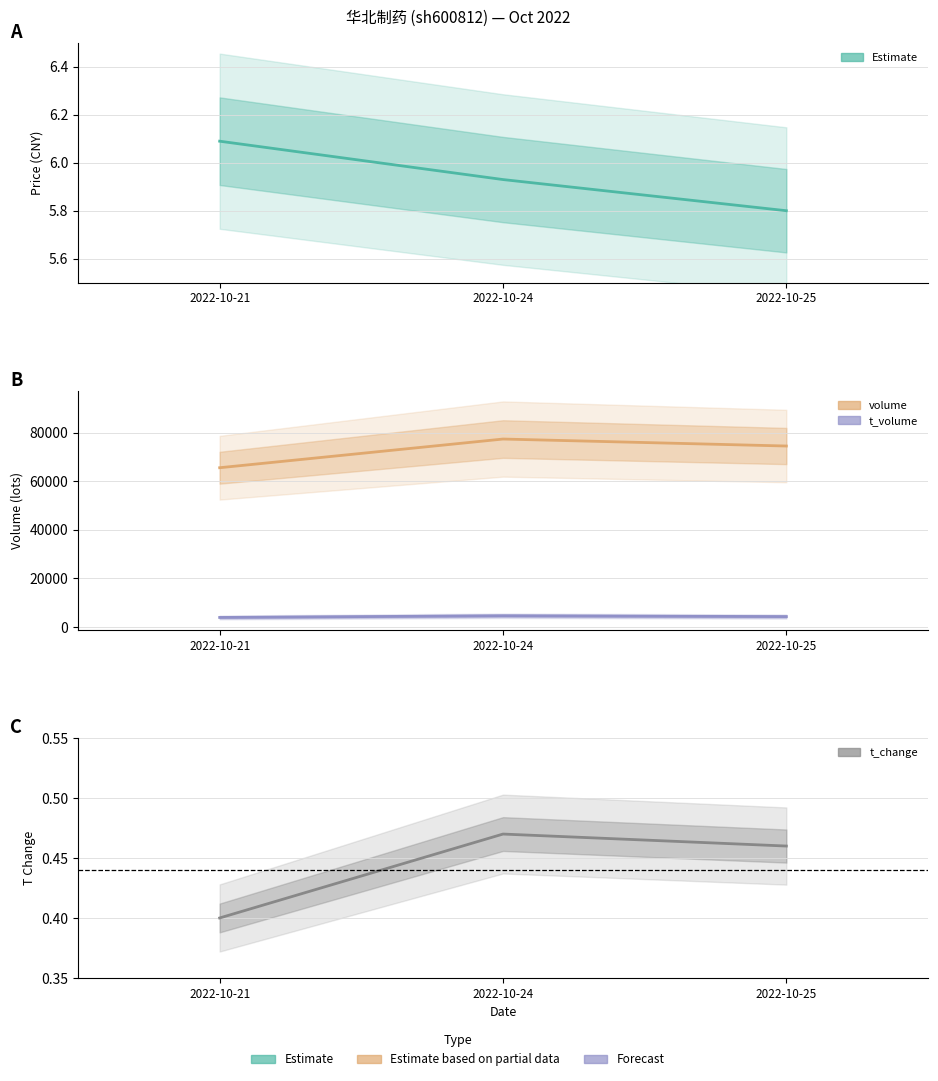

What is the total value across all series at 2022-10-25?

78784.3